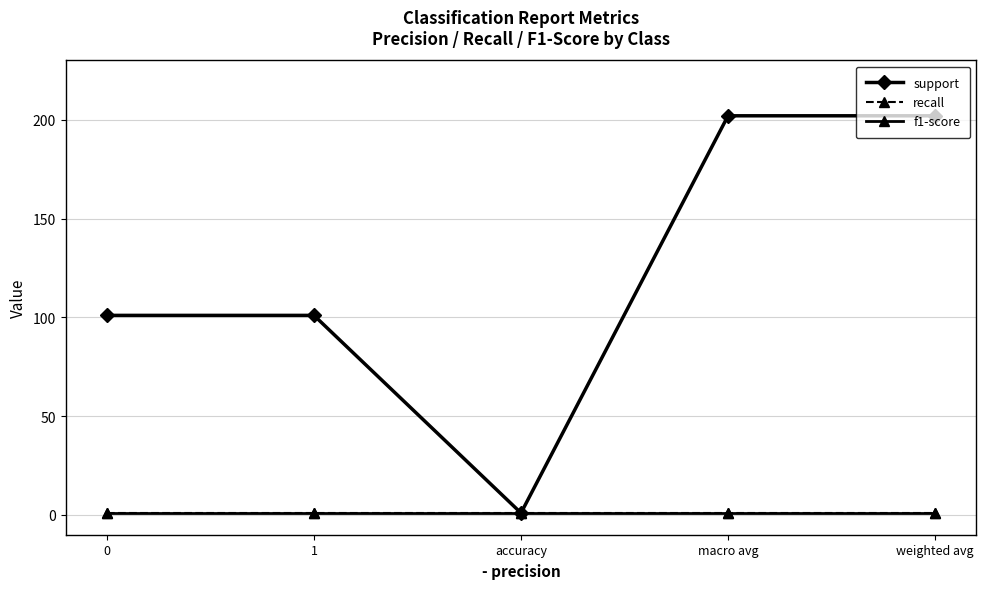

Does the chart have visible grid lines?

Yes